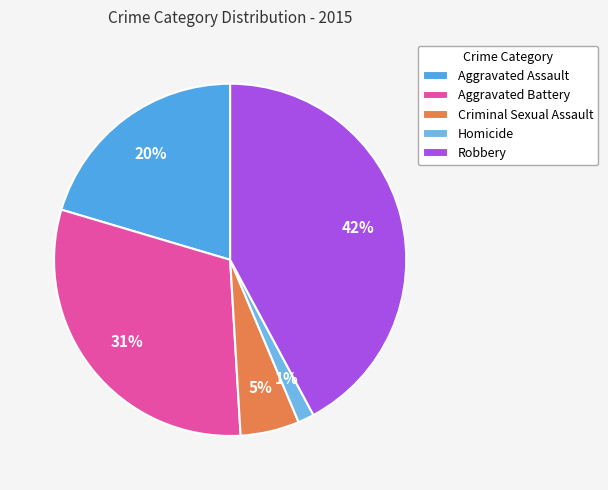

Is it true that Homicide is 1% of the pie?

True